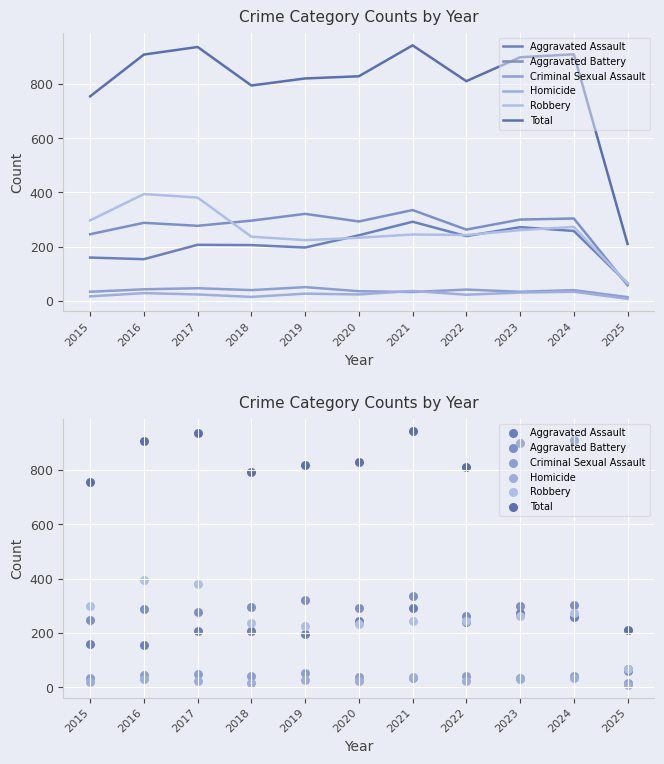

At which category is the sum across all series the highest?

2021